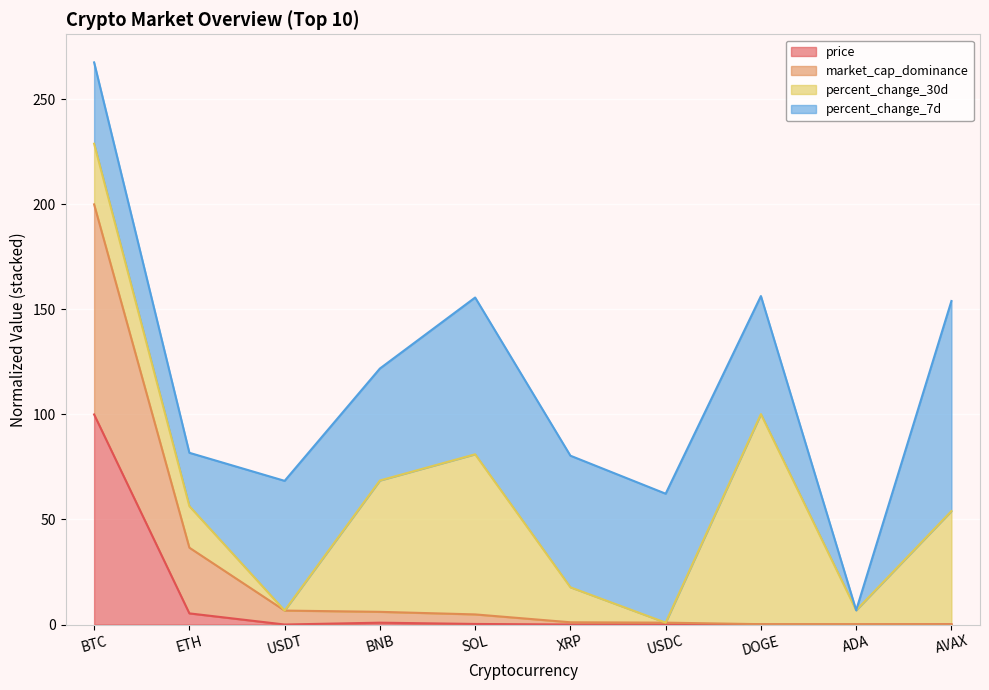

What is the total value across all series at BTC?

267.6